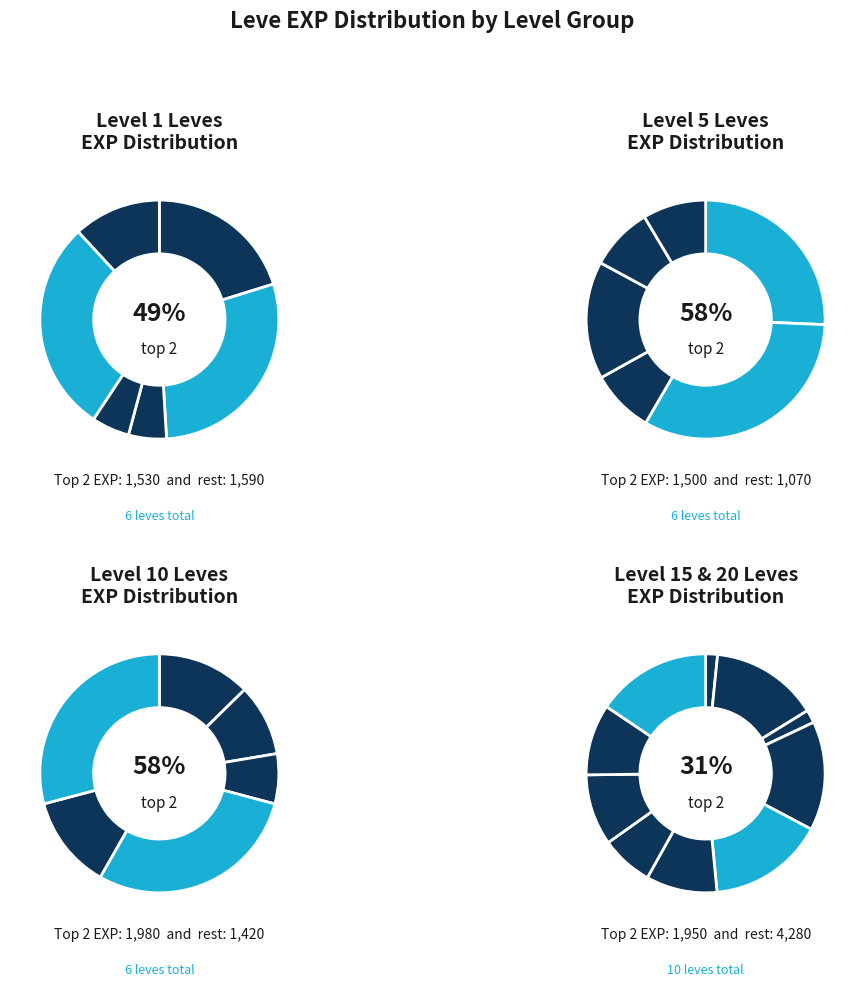

Which category has the biggest portion of the pie?

1